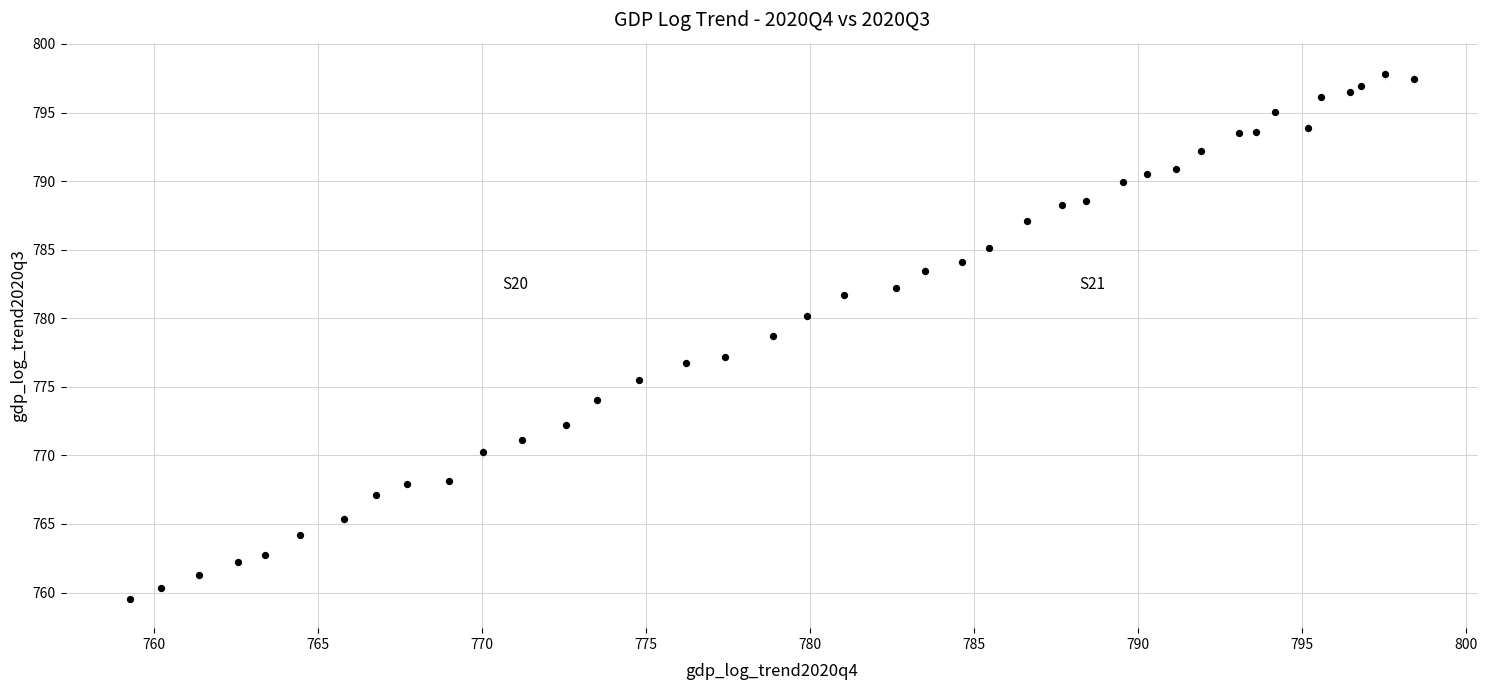

What is the range of Y values (max minus min)?

38.2